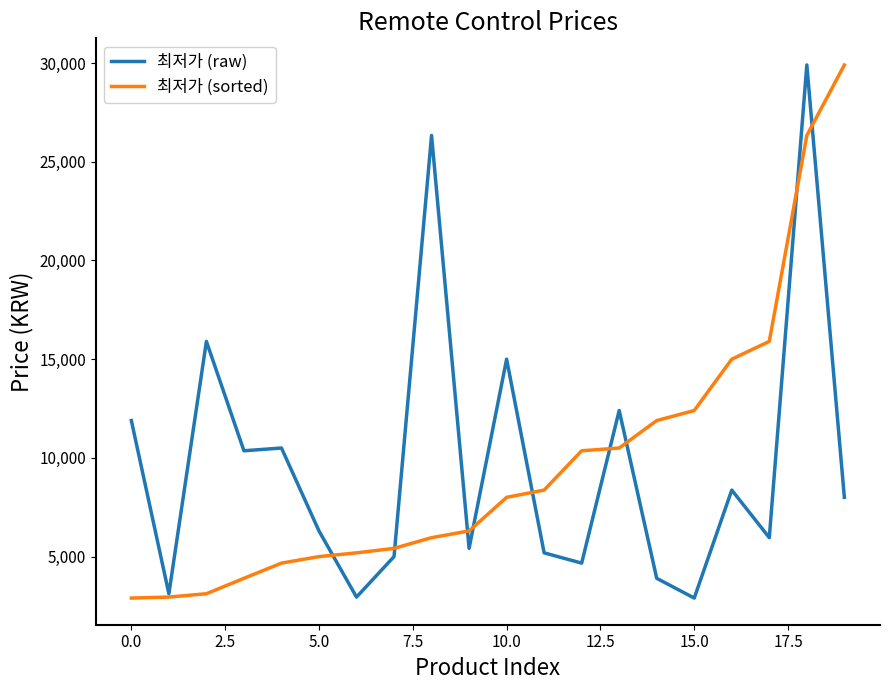

What is the greatest value displayed?

29900